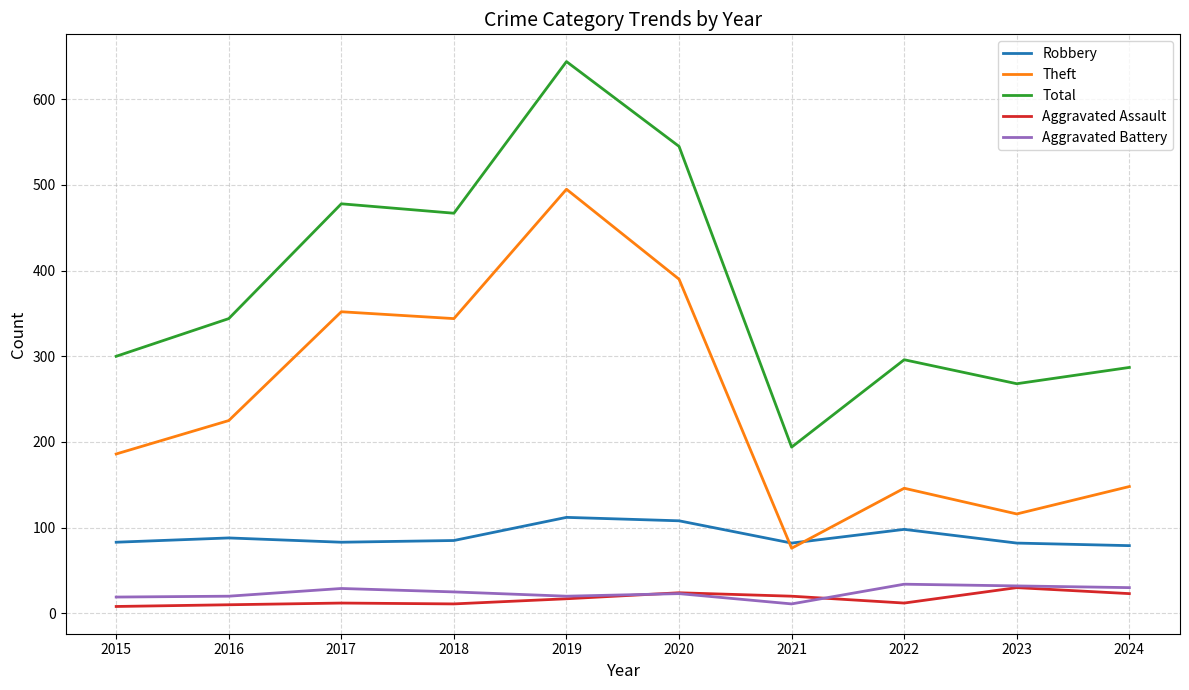

Is it true that Aggravated Assault equals 10 at 2016?

True